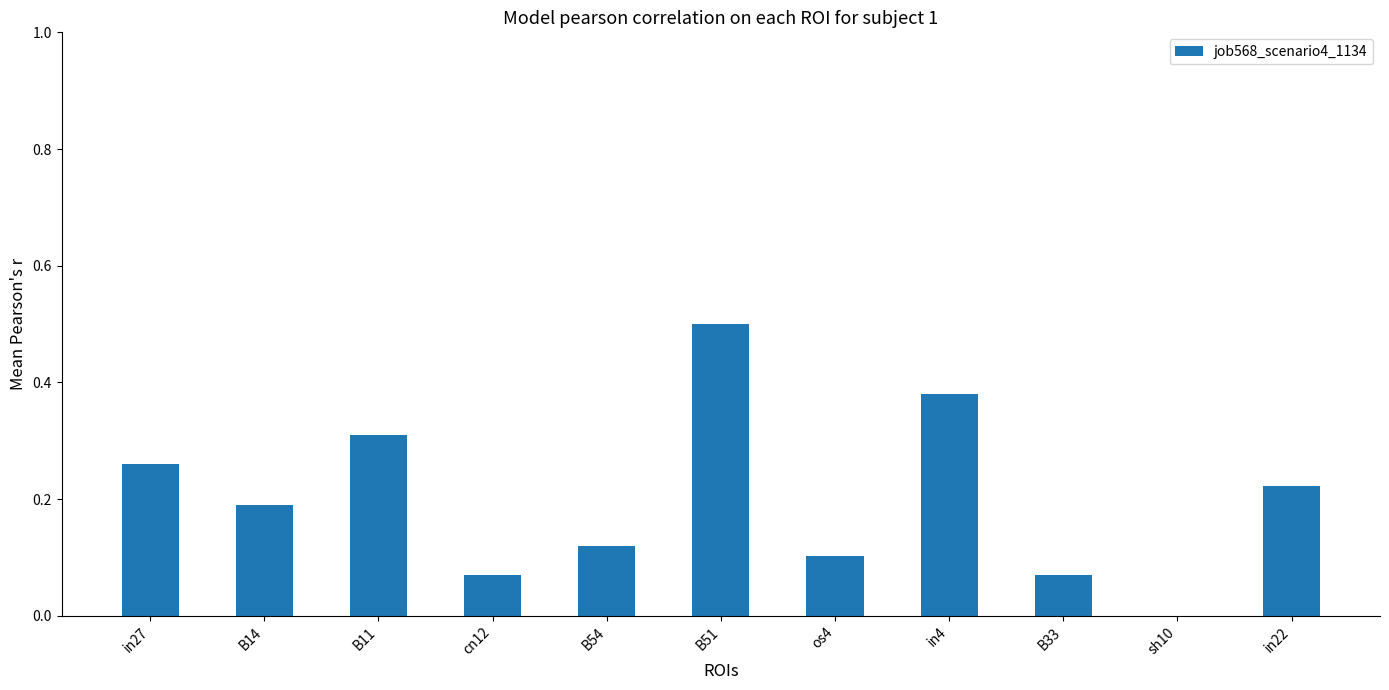

What is the sum of the values at os4 and B51?

0.6